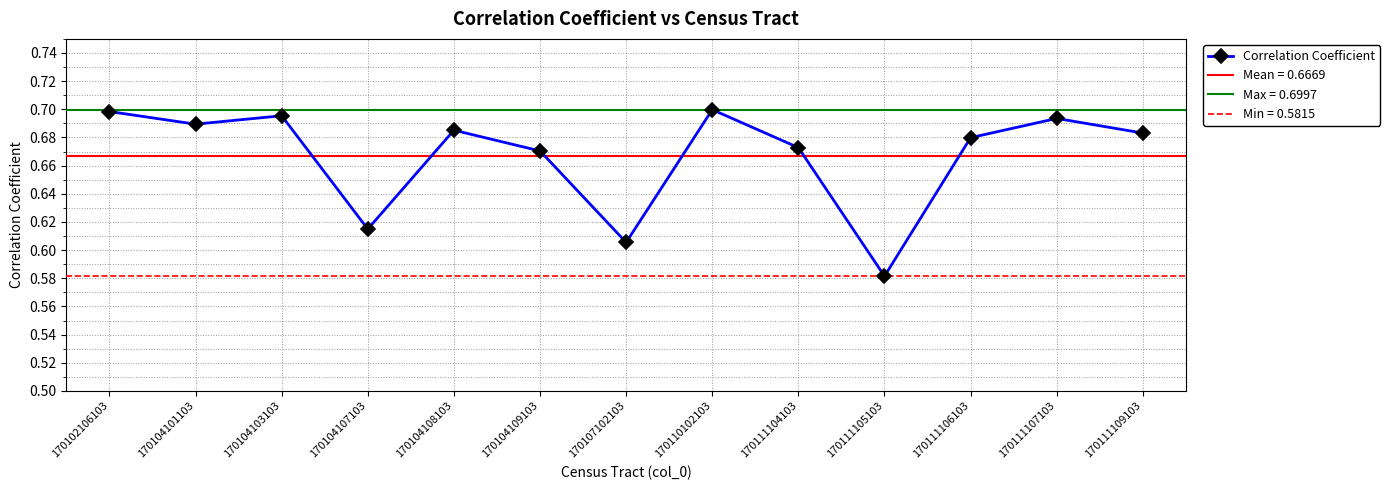

What is the difference between the maximum and minimum values?

0.1